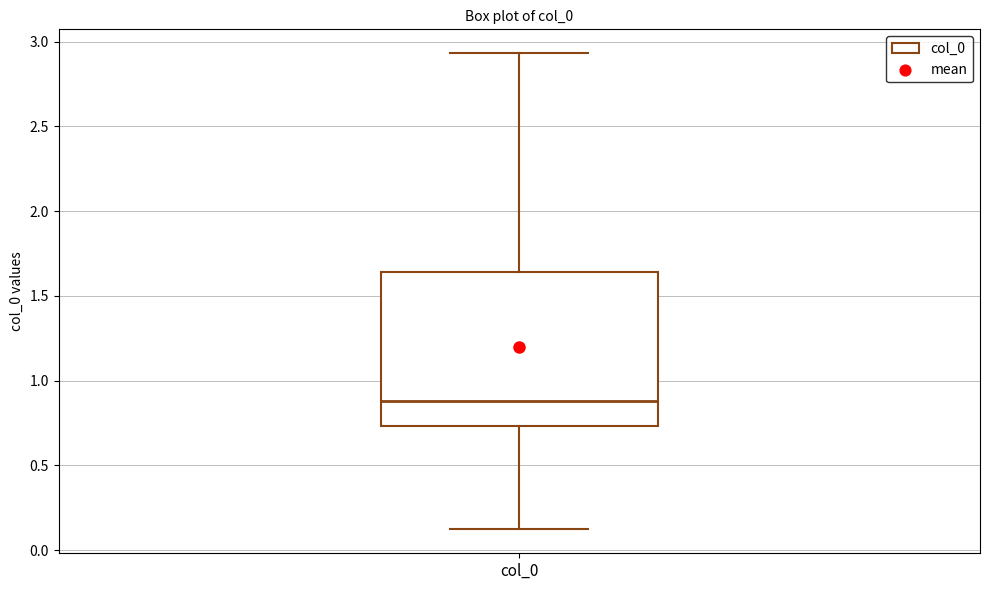

Read this box plot against the y-axis: the position of the median line, the range covered by the box, and the ends of both whiskers. The values are not printed on the chart, so give them approximately, as read against the axis.

median 0.90, box 0.75 to 1.65, whiskers 0.10 to 2.95